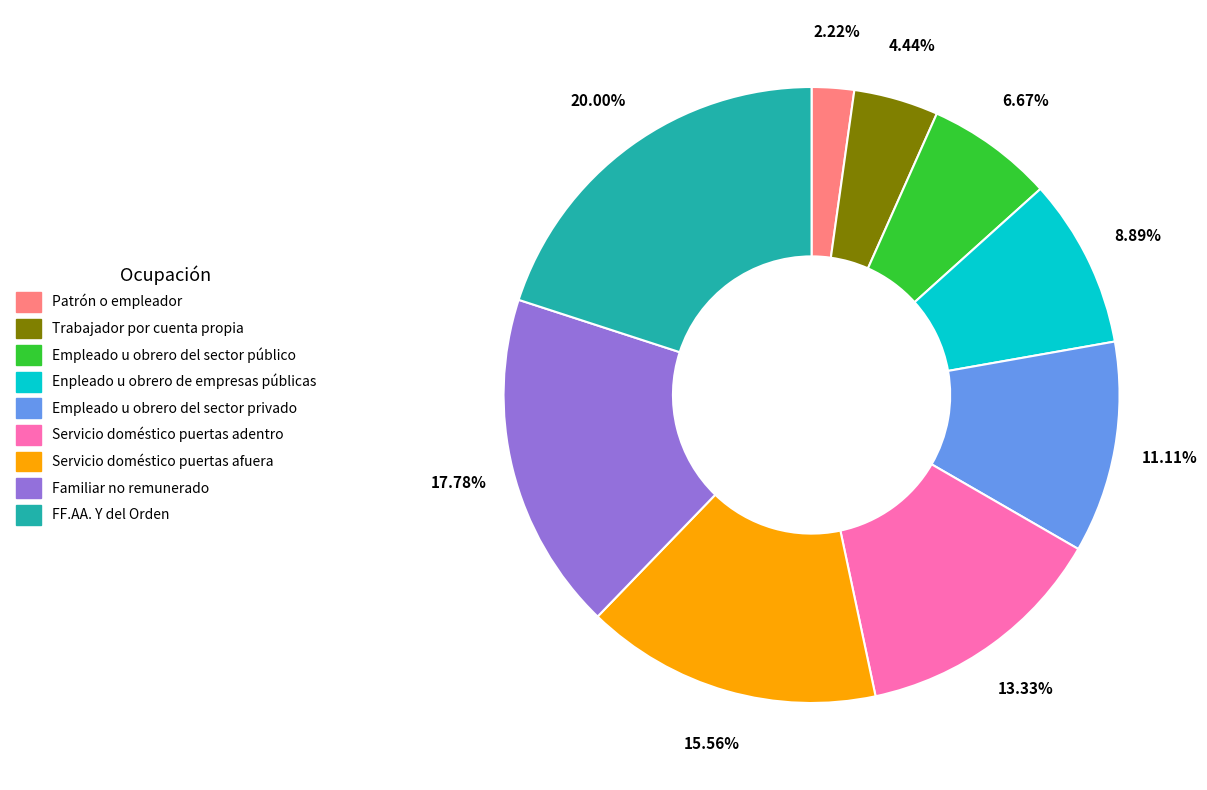

Between Empleado u obrero del sector público and Servicio doméstico puertas adentro, which is larger?

Servicio doméstico puertas adentro